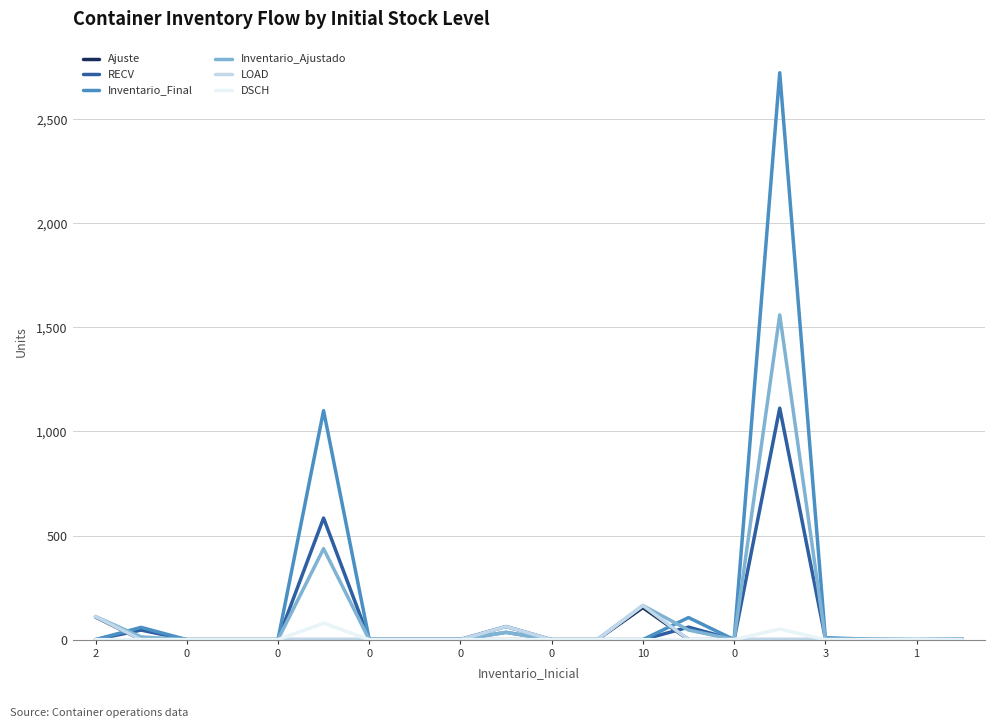

True or false: DSCH has more than 0 interior local peaks.

True